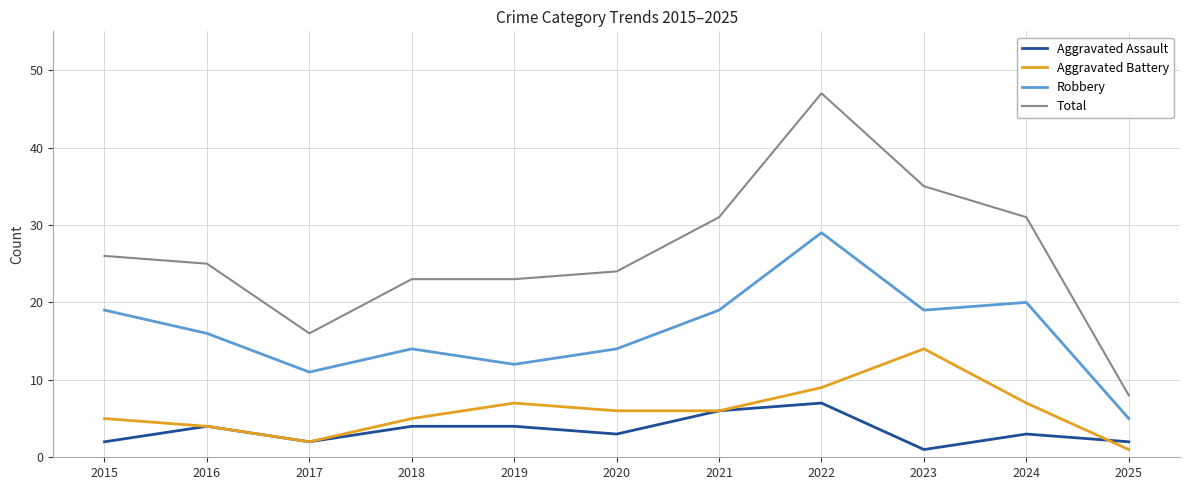

Reading left to right, extract all data points from this chart.

Aggravated Assault: 2015=2	2016=4	2017=2	2018=4	2019=4	2020=3	2021=6	2022=7	2023=1	2024=3	2025=2
Aggravated Battery: 2015=5	2016=4	2017=2	2018=5	2019=7	2020=6	2021=6	2022=9	2023=14	2024=7	2025=1
Robbery: 2015=19	2016=16	2017=11	2018=14	2019=12	2020=14	2021=19	2022=29	2023=19	2024=20	2025=5
Total: 2015=26	2016=25	2017=16	2018=23	2019=23	2020=24	2021=31	2022=47	2023=35	2024=31	2025=8